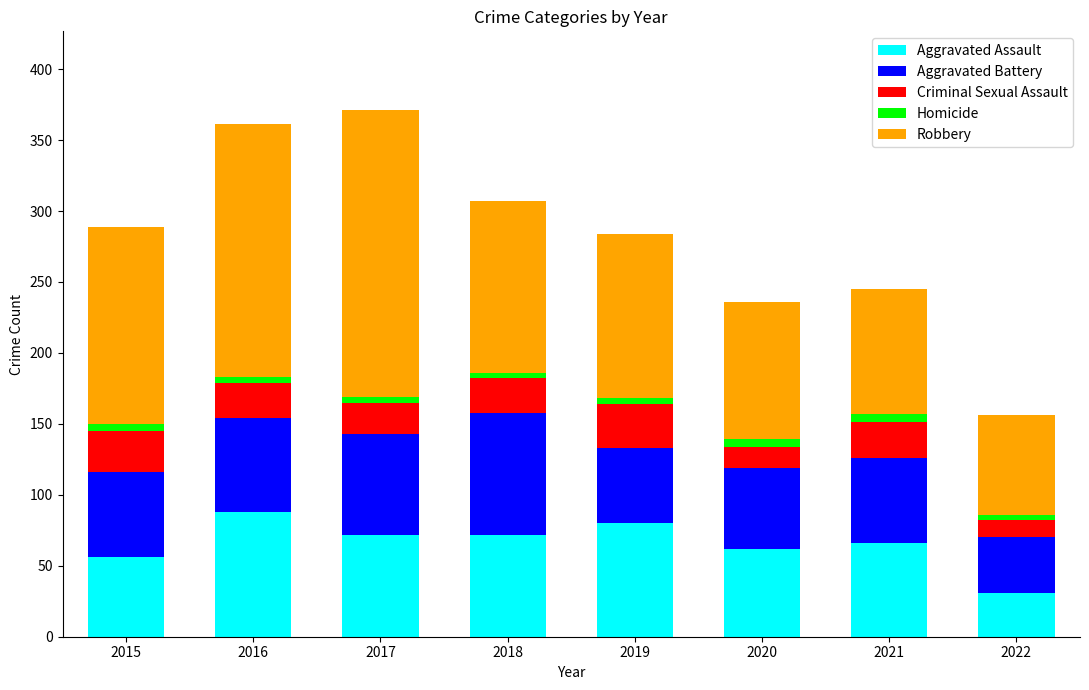

True or false: Aggravated Assault has a value of 72 at 2018.

True